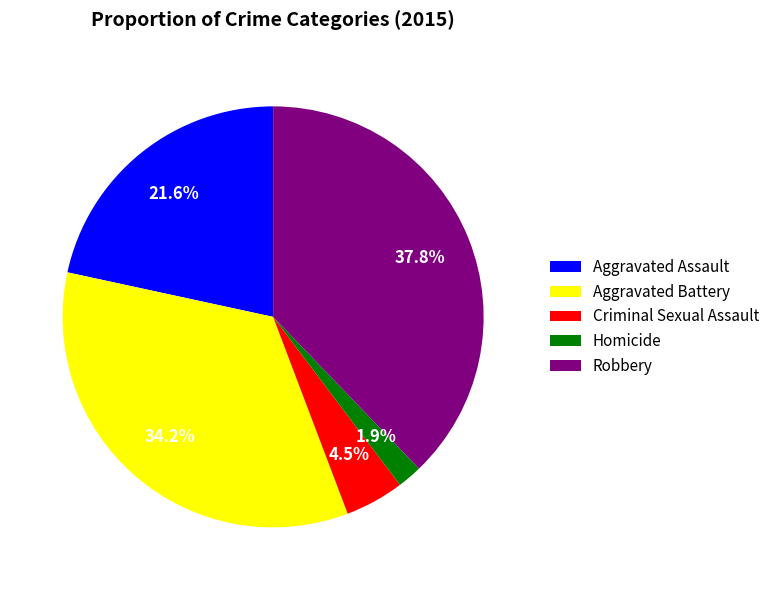

Is there any slice that represents more than half of the pie?

No